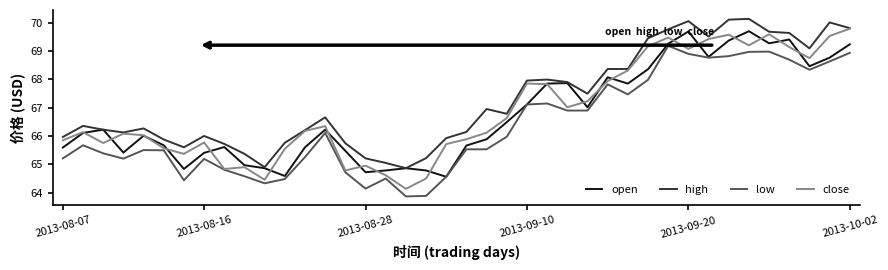

What is the minimum value shown in the chart?

63.9